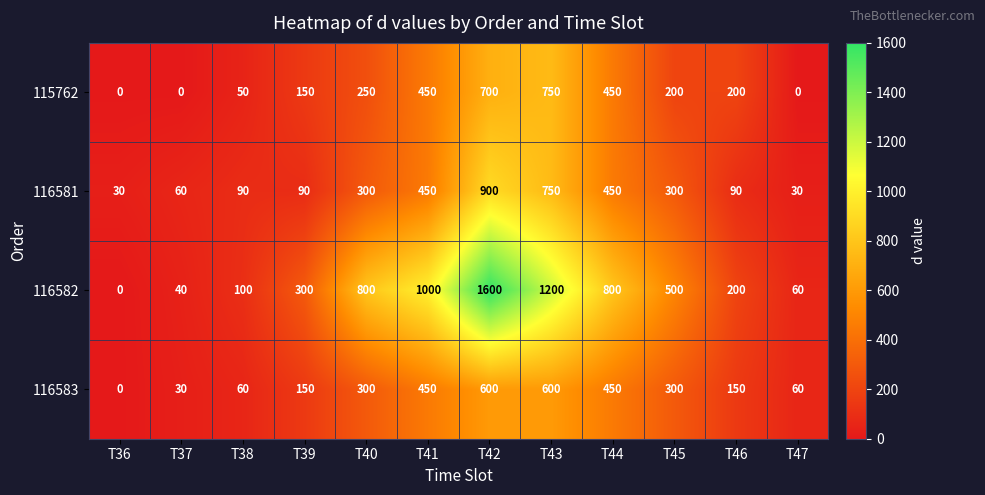

Is it true that 116583 equals 248 at T39?

False